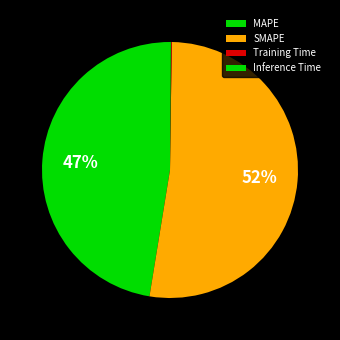

Does MAPE represent more than half of the total?

No